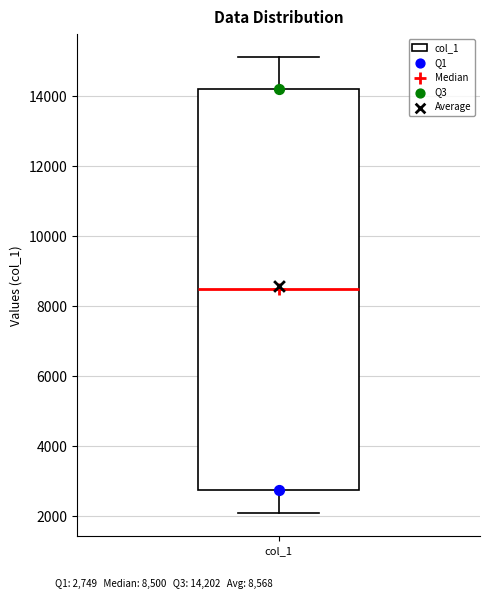

Where does the lower whisker of the box for col_1 end on the y-axis? The values are not printed on the chart, so give them approximately, as read against the axis.

2000